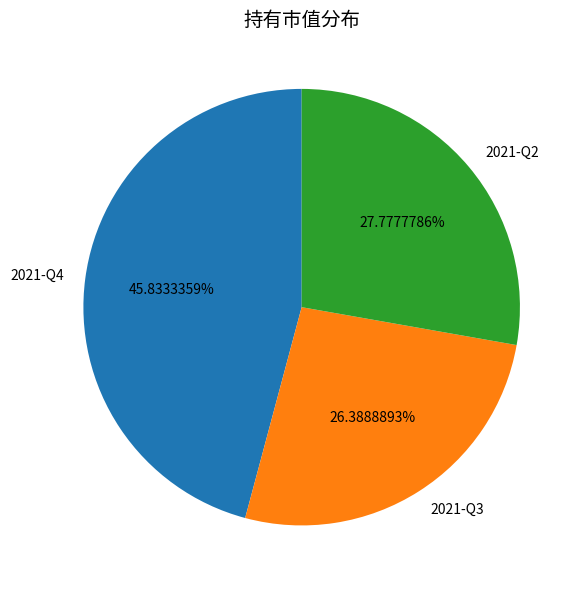

To the nearest percent, what portion does 2021-Q3 represent?

26%